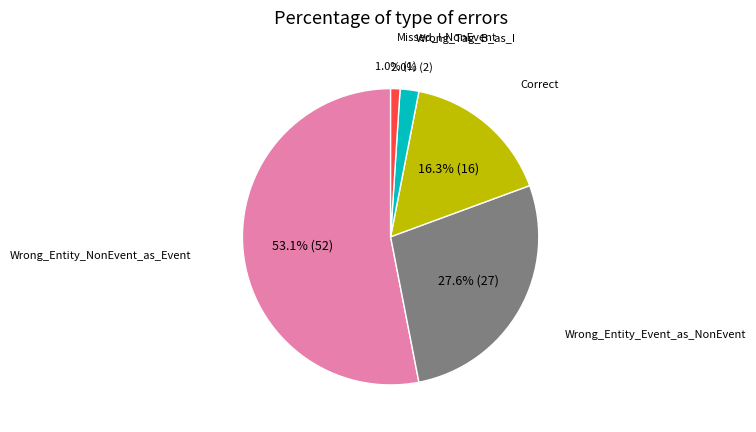

How many slices are in this pie chart?

5